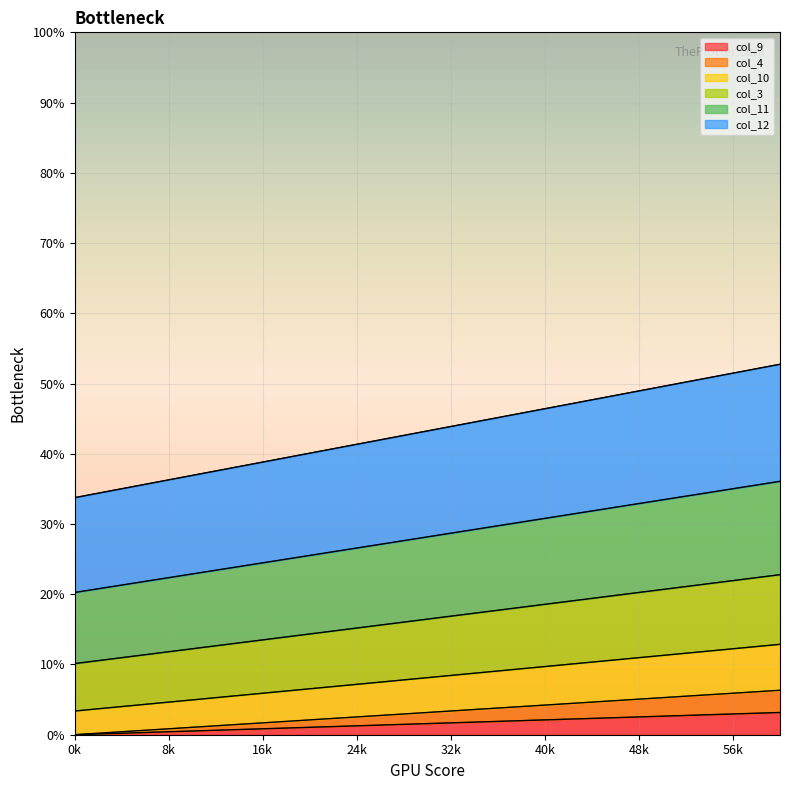

Is it true that col_9 equals 1.7 at 32k?

True